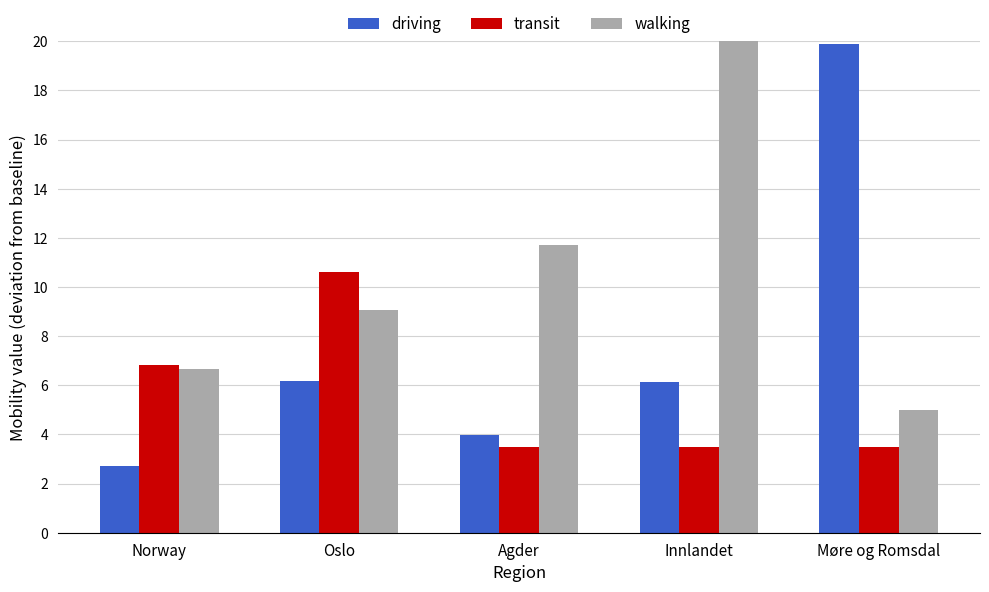

True or false: transit has a value of 2.0 at Norway.

False